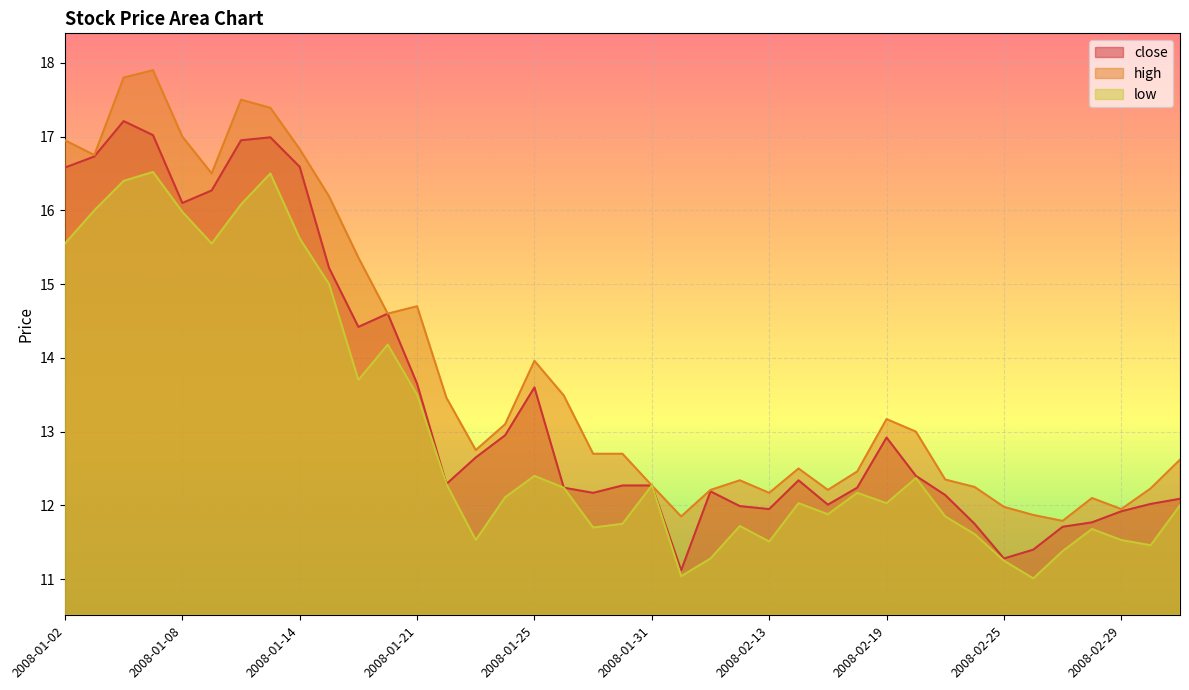

List the series in order of their peak value, highest first.

high, close, low